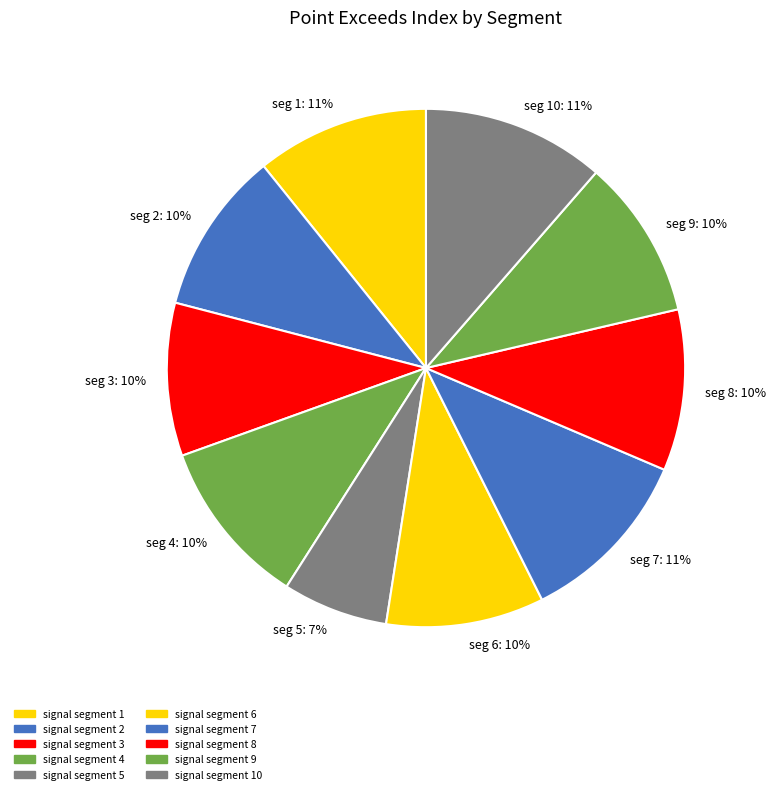

Do seg 7: 11% and seg 6: 10% together represent more than half of the pie?

No